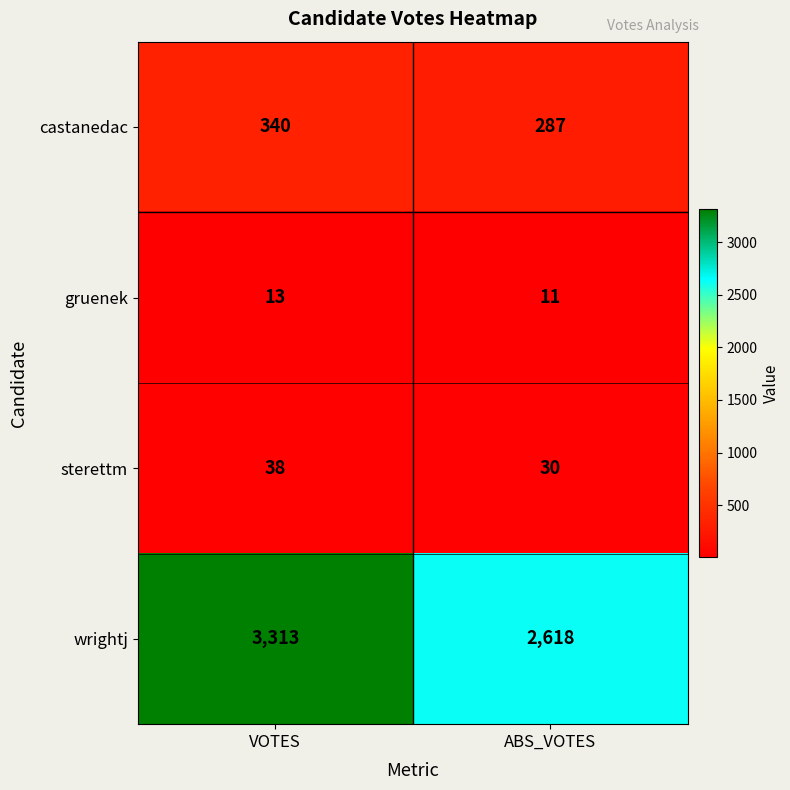

What is the greatest value displayed?

3313